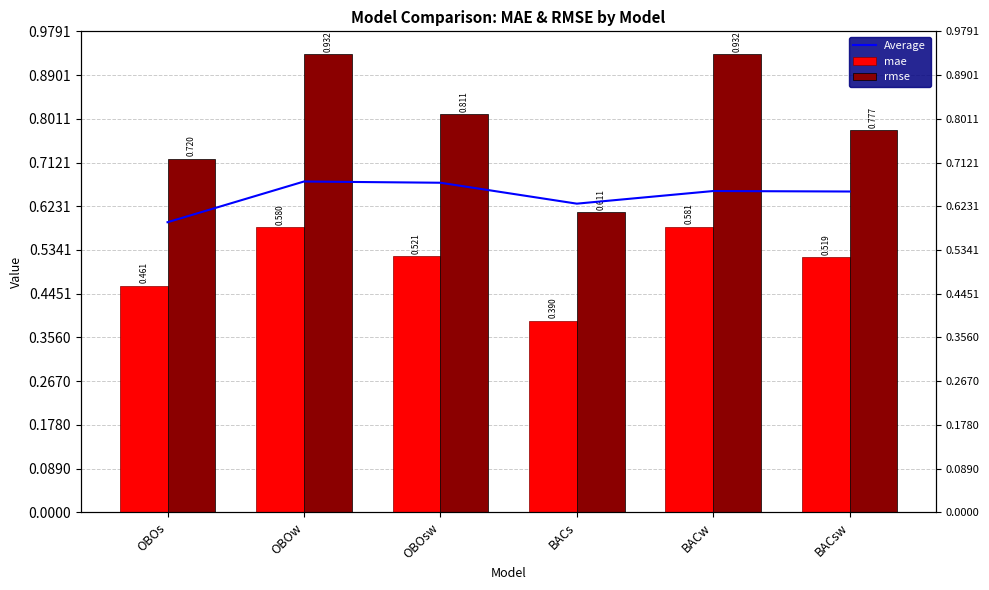

List the series in order of their overall mean, lowest first.

mae, Average, rmse